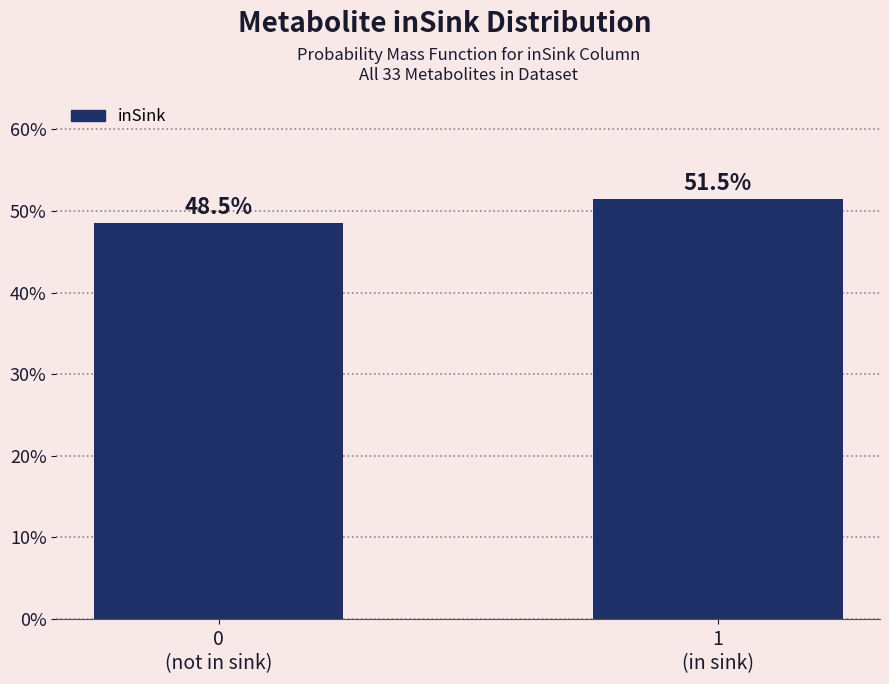

Reading left to right, what are all the values shown in this chart?

48.5	51.5